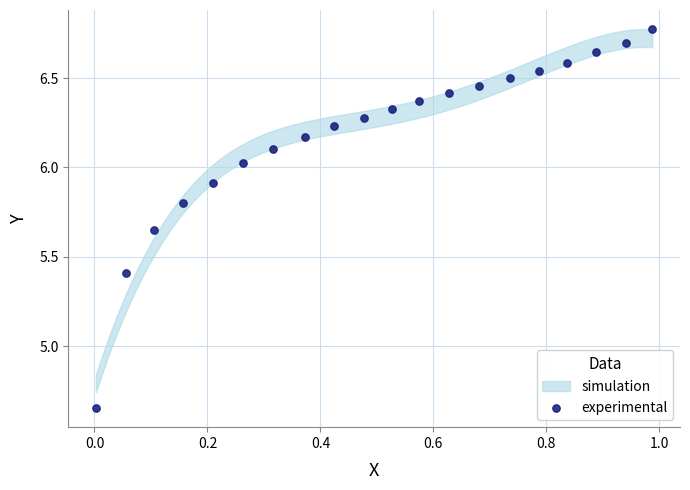

What is the range of Y values (max minus min)?

2.1